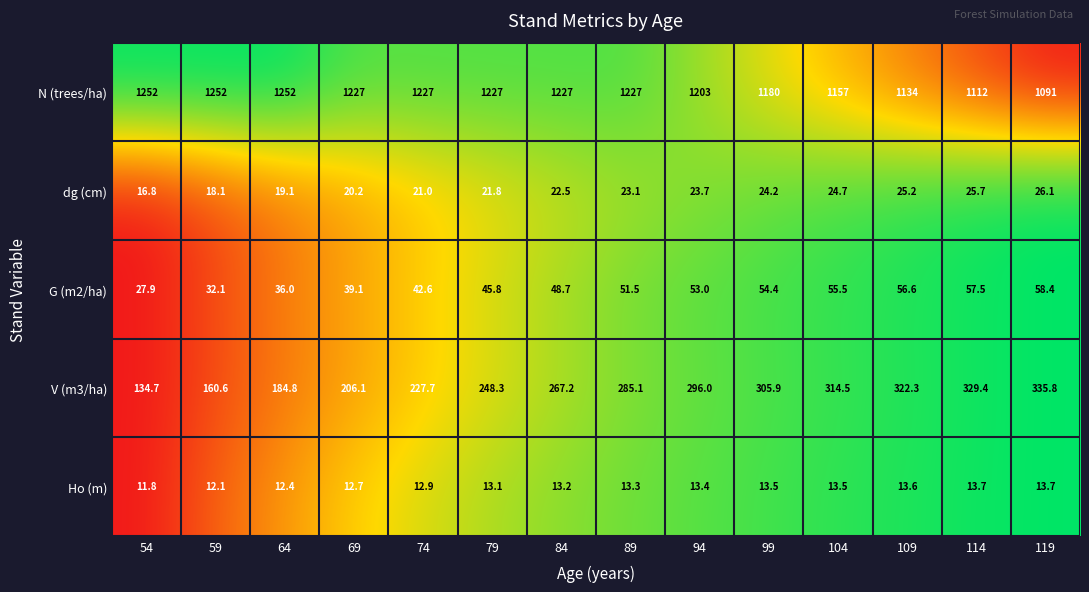

Which series has the widest spread of values?

V (m3/ha)